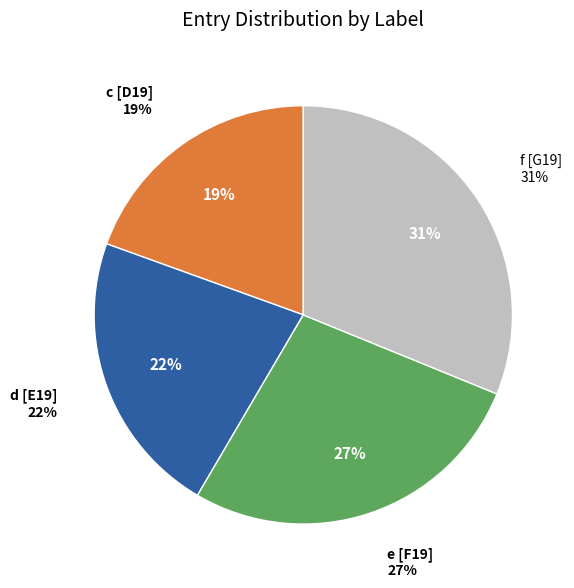

Which category has the smallest portion of the pie?

c [D19]